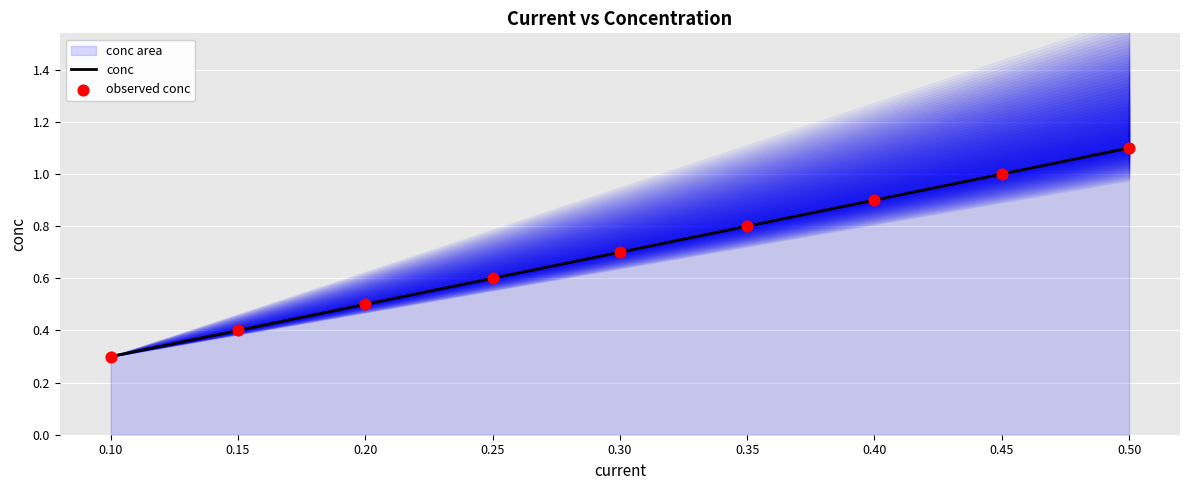

List the labels in order of conc value, smallest first.

0.10, 0.15, 0.20, 0.25, 0.30, 0.35, 0.40, 0.45, 0.50